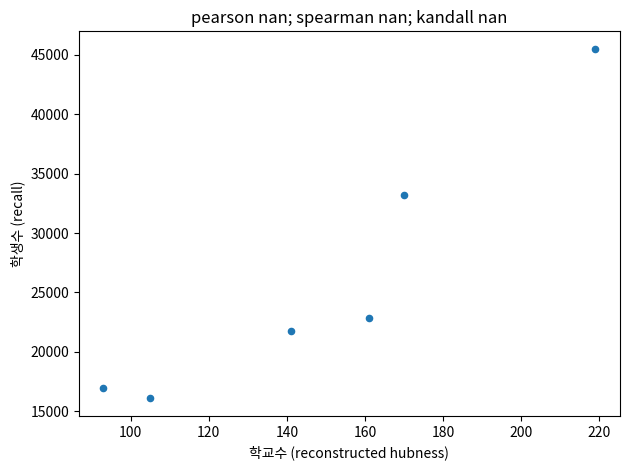

What is the average Y value?

26052